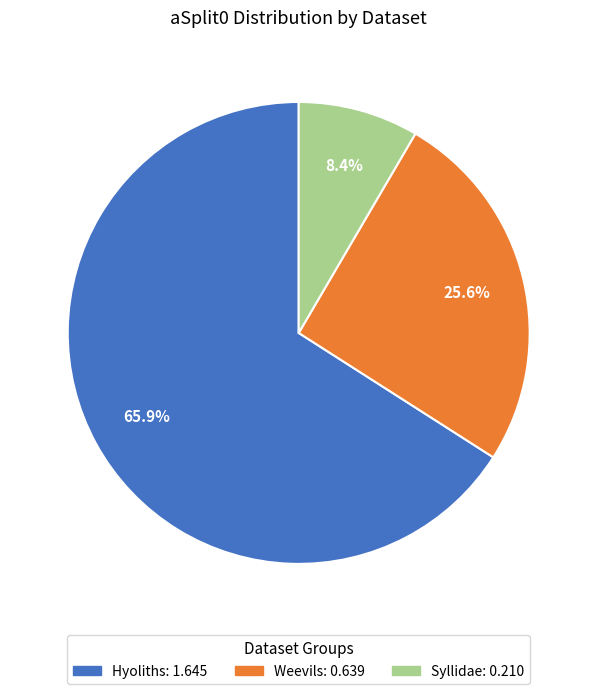

Is there any slice that represents more than half of the pie?

Yes